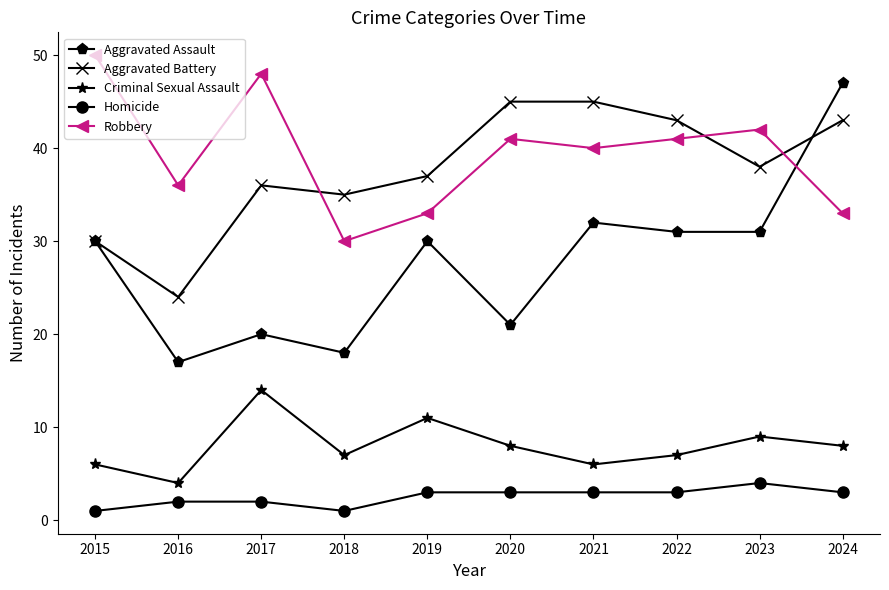

Reading left to right, transcribe all the data shown in this chart.

Aggravated Assault: 30	17	20	18	30	21	32	31	31	47
Aggravated Battery: 30	24	36	35	37	45	45	43	38	43
Criminal Sexual Assault: 6	4	14	7	11	8	6	7	9	8
Homicide: 1	2	2	1	3	3	3	3	4	3
Robbery: 50	36	48	30	33	41	40	41	42	33